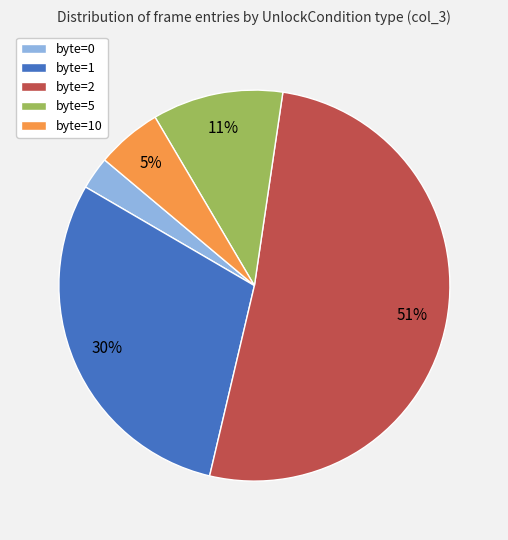

Do byte=1 and byte=5 together represent more than half of the pie?

No